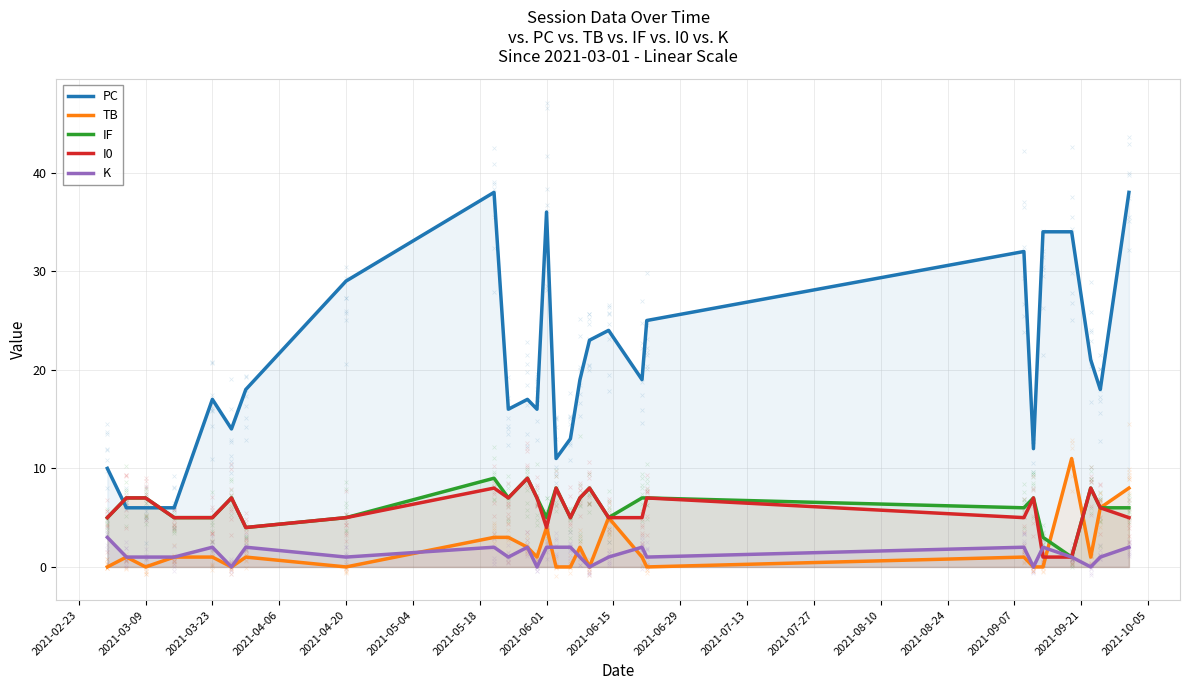

Which series has the largest total across all categories?

PC